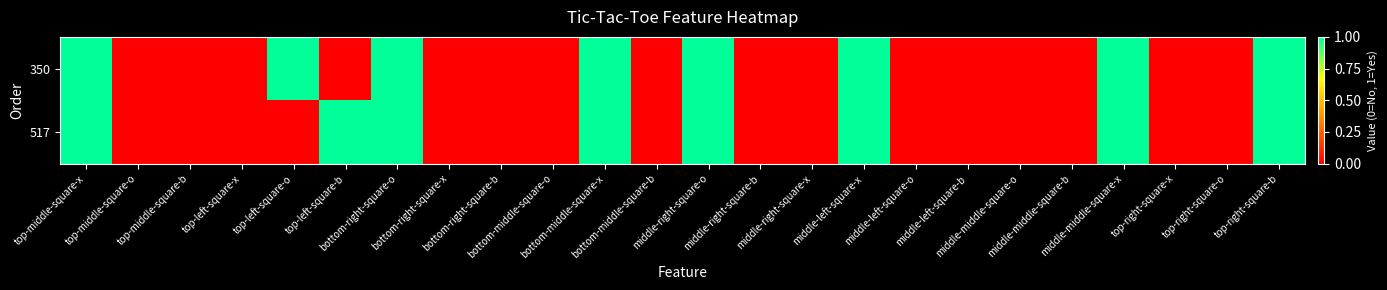

Reading right to left, what are all the values shown in this chart?

350: top-right-square-b=1	top-right-square-o=0	top-right-square-x=0	middle-middle-square-x=1	middle-middle-square-b=0	middle-middle-square-o=0	middle-left-square-b=0	middle-left-square-o=0	middle-left-square-x=1	middle-right-square-x=0	middle-right-square-b=0	middle-right-square-o=1	bottom-middle-square-b=0	bottom-middle-square-x=1	bottom-middle-square-o=0	bottom-right-square-b=0	bottom-right-square-x=0	bottom-right-square-o=1	top-left-square-b=0	top-left-square-o=1	top-left-square-x=0	top-middle-square-b=0	top-middle-square-o=0	top-middle-square-x=1
517: top-right-square-b=1	top-right-square-o=0	top-right-square-x=0	middle-middle-square-x=1	middle-middle-square-b=0	middle-middle-square-o=0	middle-left-square-b=0	middle-left-square-o=0	middle-left-square-x=1	middle-right-square-x=0	middle-right-square-b=0	middle-right-square-o=1	bottom-middle-square-b=0	bottom-middle-square-x=1	bottom-middle-square-o=0	bottom-right-square-b=0	bottom-right-square-x=0	bottom-right-square-o=1	top-left-square-b=1	top-left-square-o=0	top-left-square-x=0	top-middle-square-b=0	top-middle-square-o=0	top-middle-square-x=1